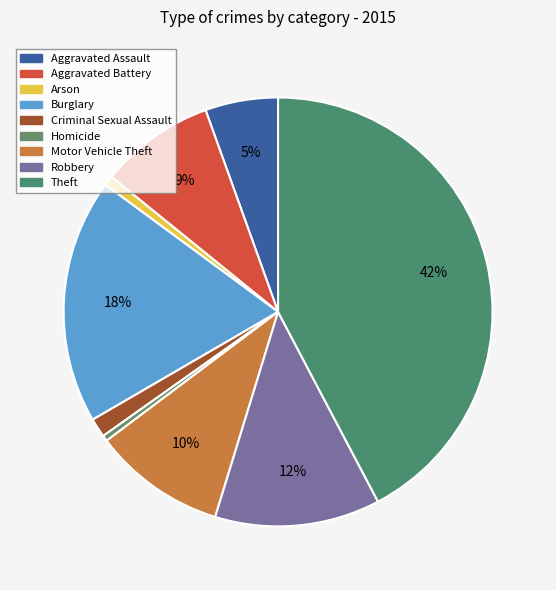

What percentage is the Aggravated Battery slice, to the nearest percent?

9%